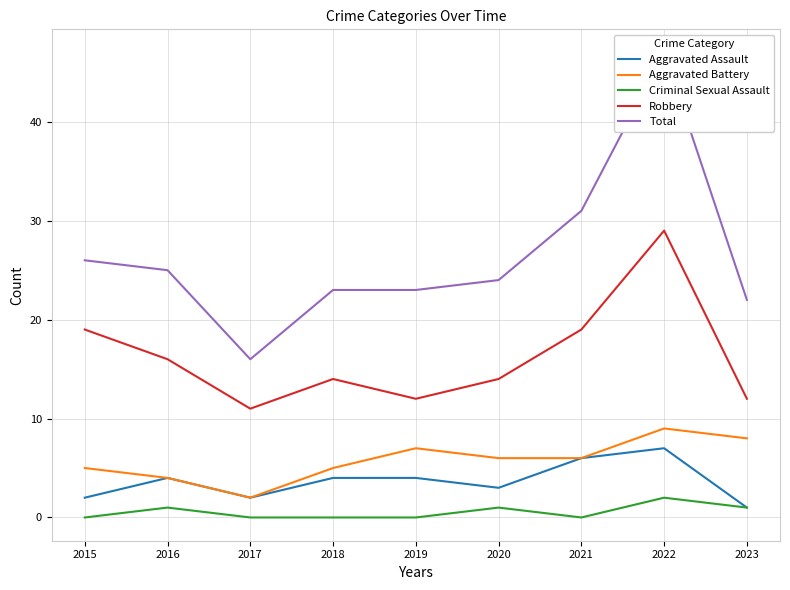

How many interior local valleys does the Aggravated Assault series have?

2